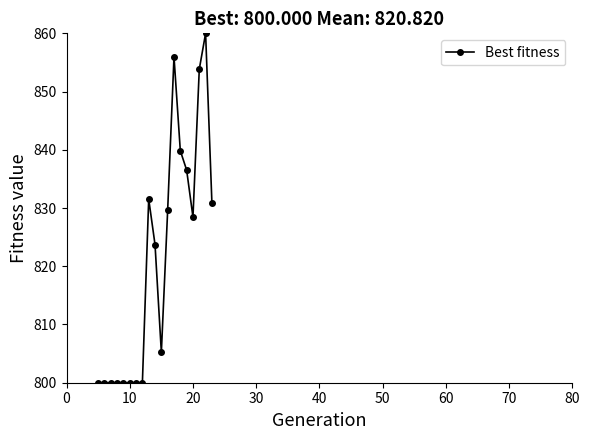

What is the difference between the maximum and minimum values?

60.0